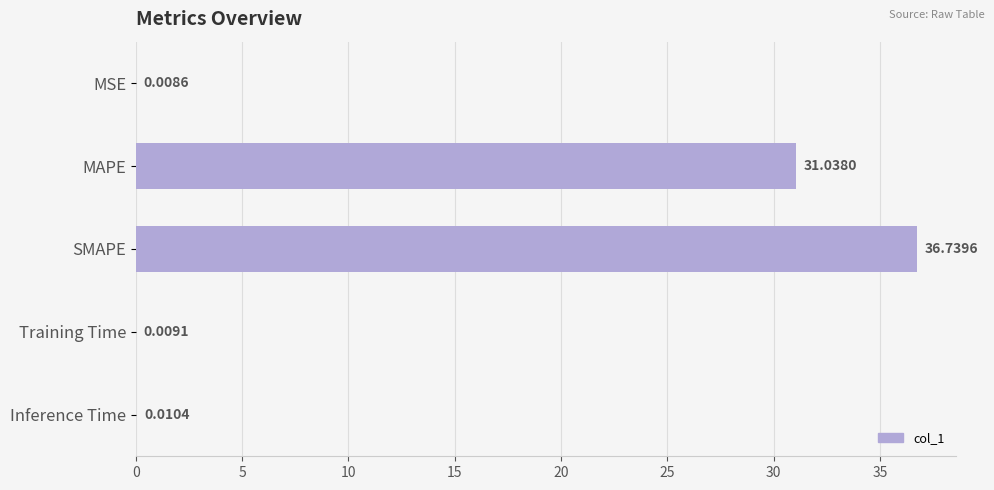

What is the sum of all values?

67.8